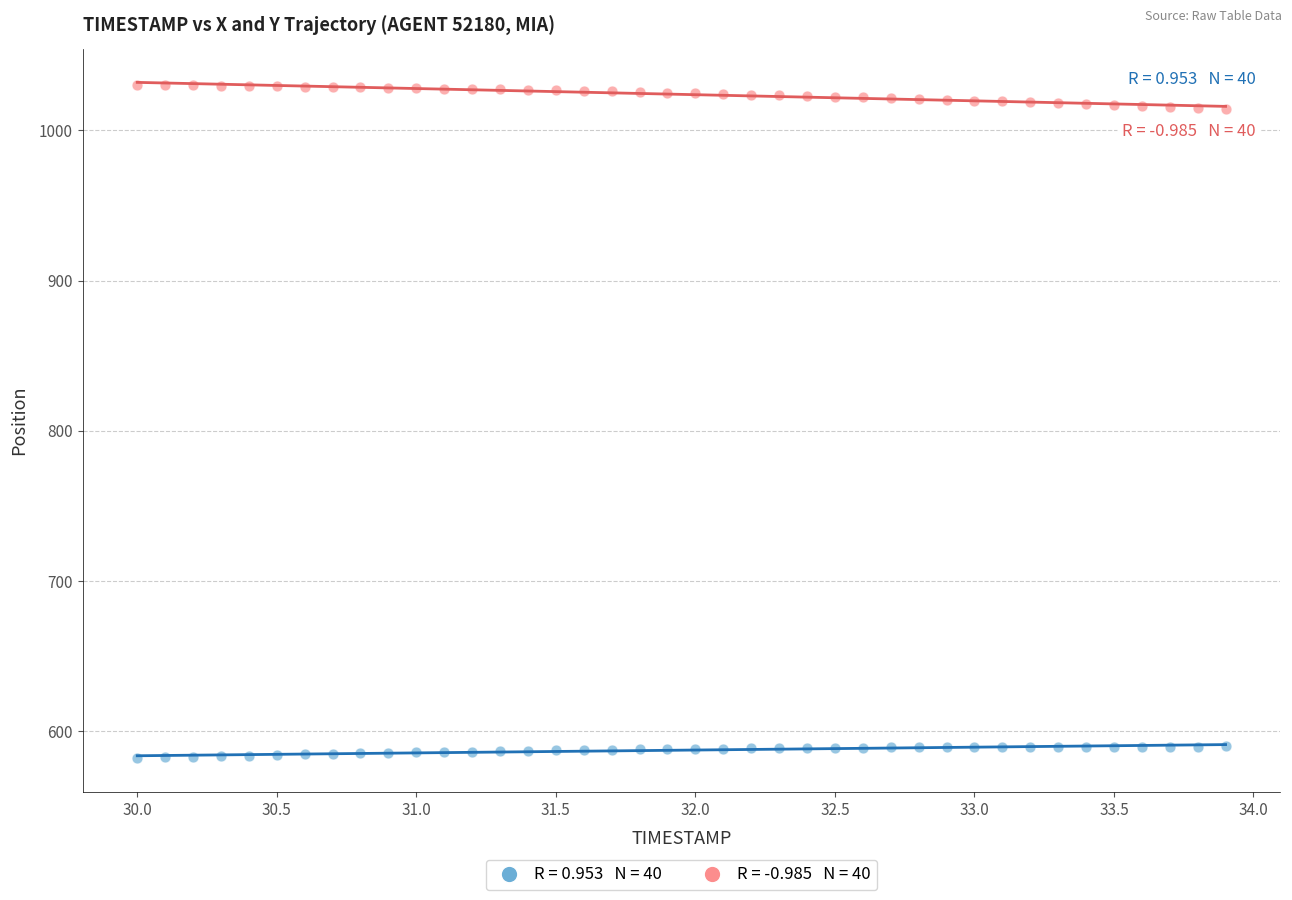

Across all data points, what is the range of Y values (max minus min)?

448.1